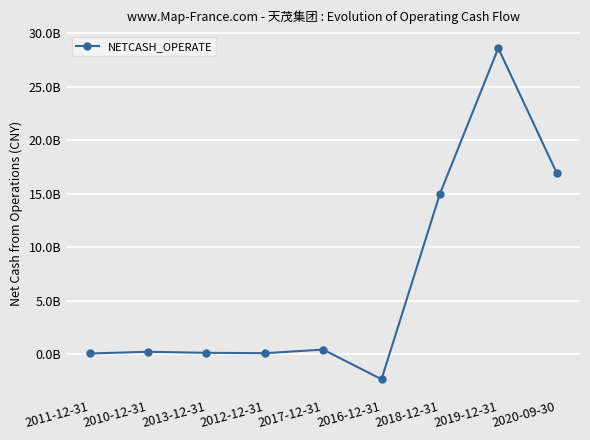

Does the chart have visible grid lines?

Yes